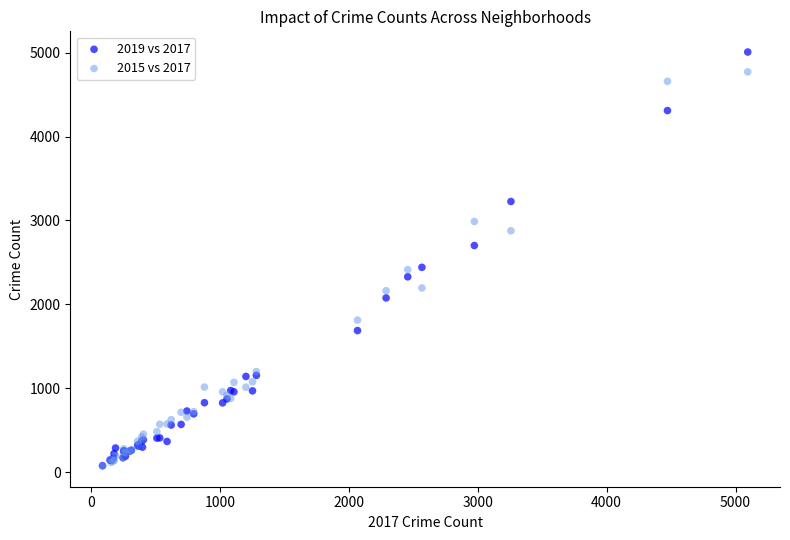

Which series has the largest Y range (max minus min)?

2019 vs 2017